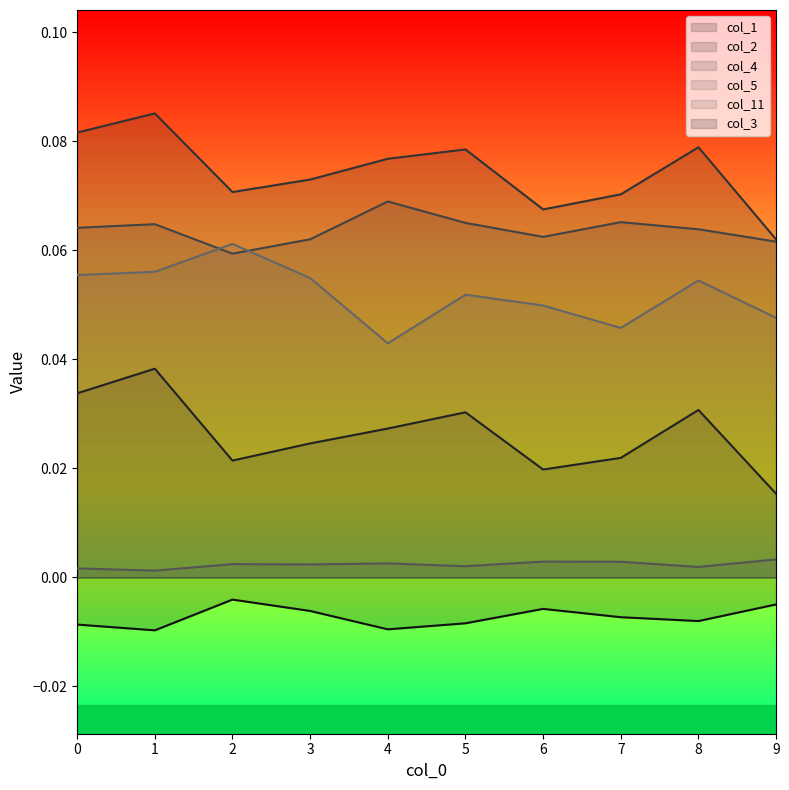

Reading left to right, what are all the values shown in this chart?

col_1: 0.0	0.0	0.0	0.0	0.0	0.0	0.0	0.0	0.0	0.0
col_2: 0.1	0.1	0.1	0.1	0.1	0.1	0.1	0.1	0.1	0.1
col_4: 0.1	0.1	0.1	0.1	0.1	0.1	0.1	0.1	0.1	0.1
col_5: 0.0	0.0	0.0	0.0	0.0	0.0	0.0	0.0	0.0	0.0
col_11: 0.1	0.1	0.1	0.1	0.0	0.1	0.0	0.0	0.1	0.0
col_3: -0.0	-0.0	-0.0	-0.0	-0.0	-0.0	-0.0	-0.0	-0.0	-0.0